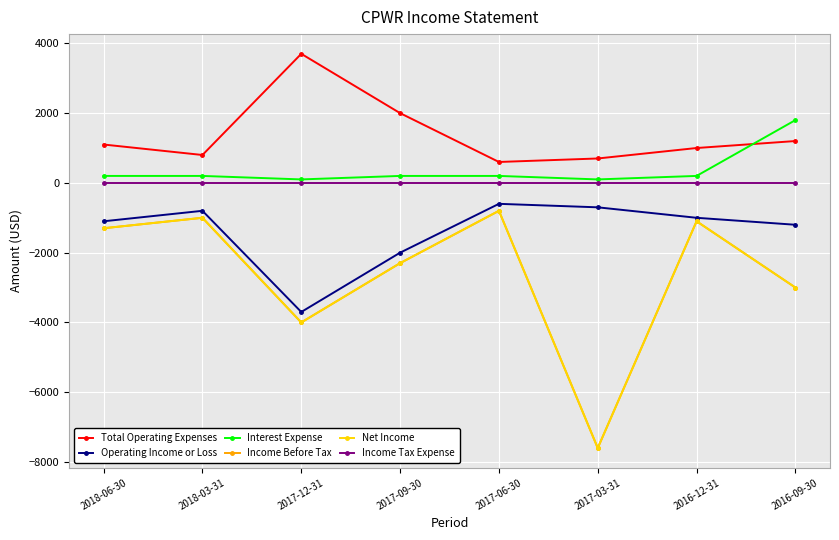

The Net Income series shows -705 at 2017-09-30. True or false?

False